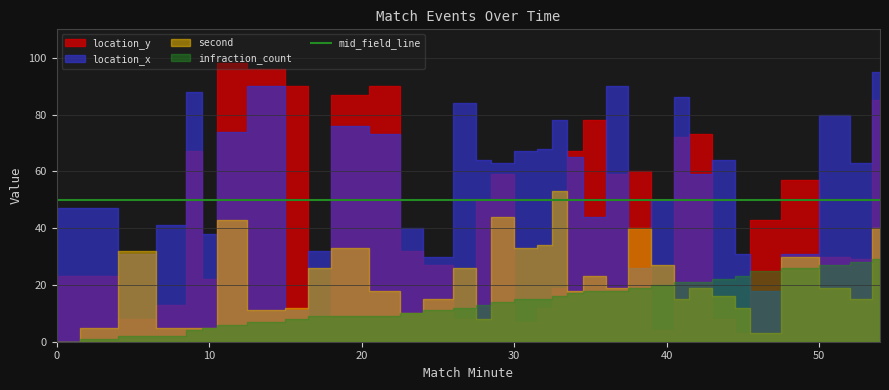

The second series shows 18 at 22. True or false?

True